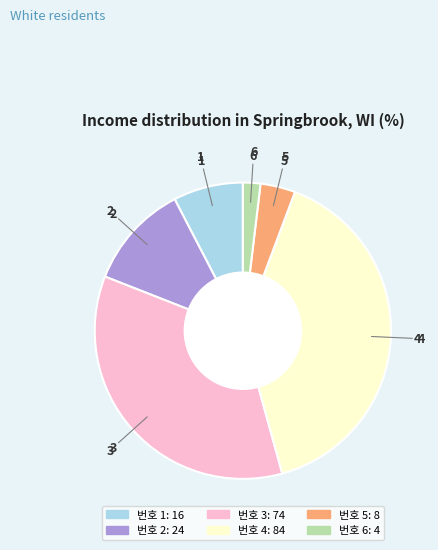

Is there a majority slice in this chart?

No